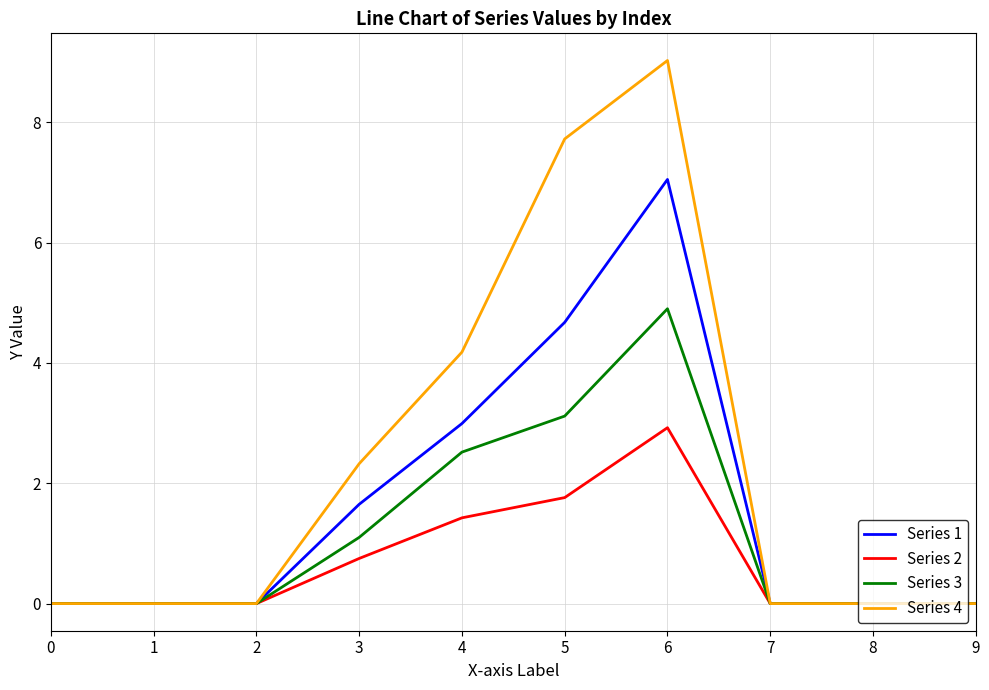

The Series 1 series shows 0.0 at 1. True or false?

True